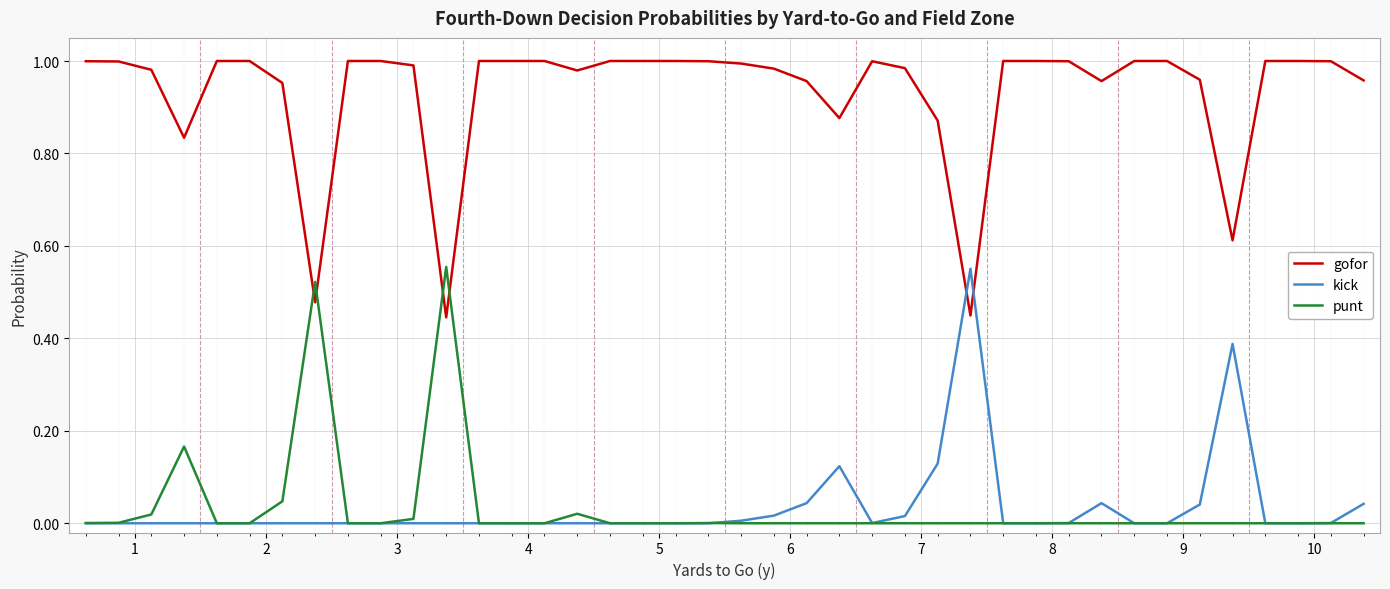

How many times do gofor and punt cross each other?

4